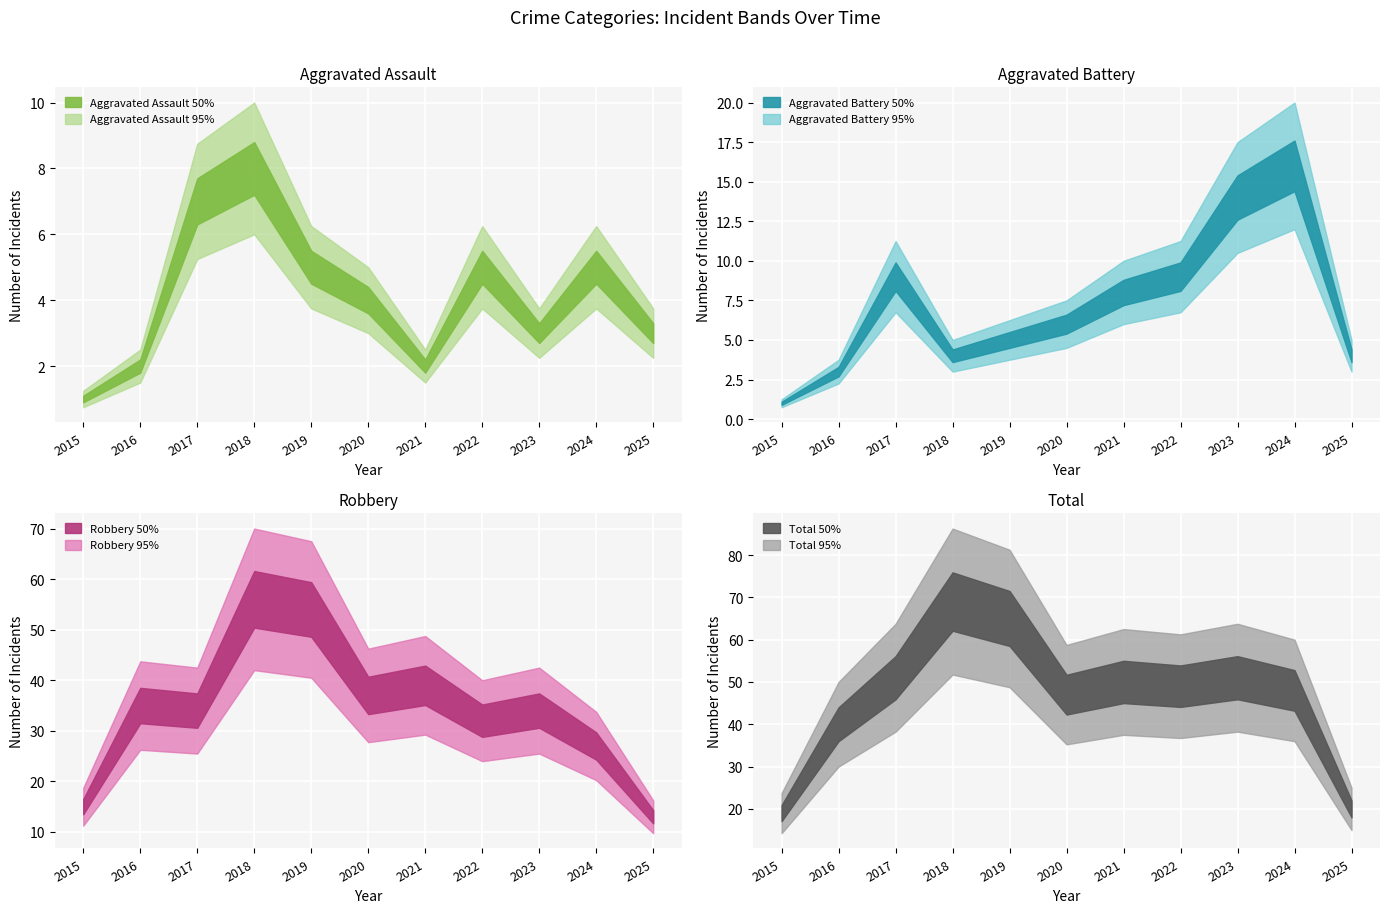

True or false: Aggravated Assault and Total cross at least once.

False